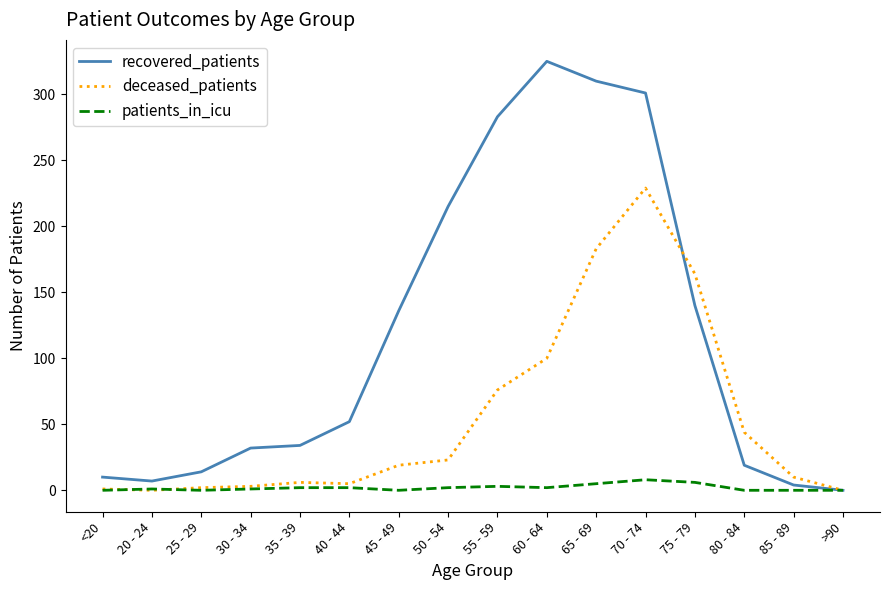

What is the greatest value displayed?

325